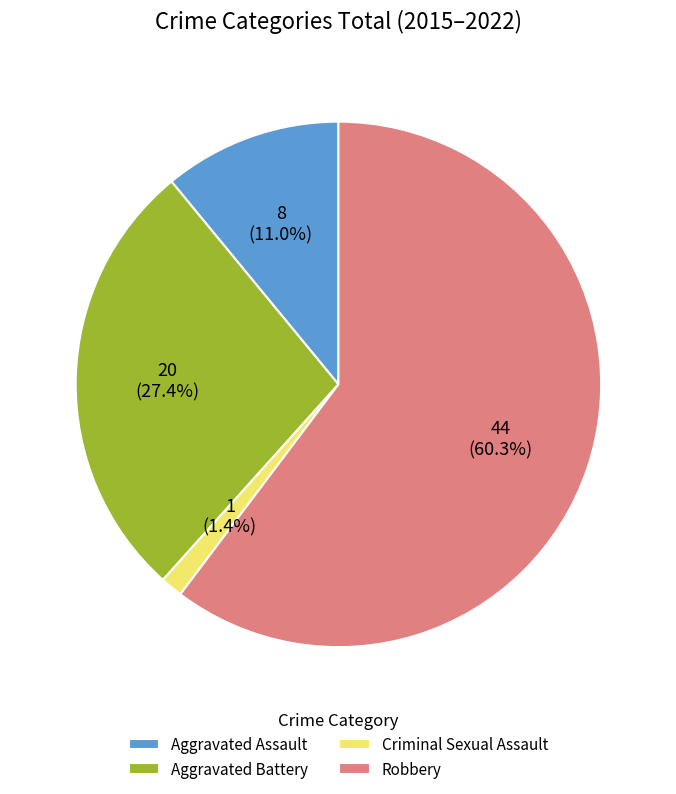

What percentage do Criminal Sexual Assault and Robbery together represent?

61.6%